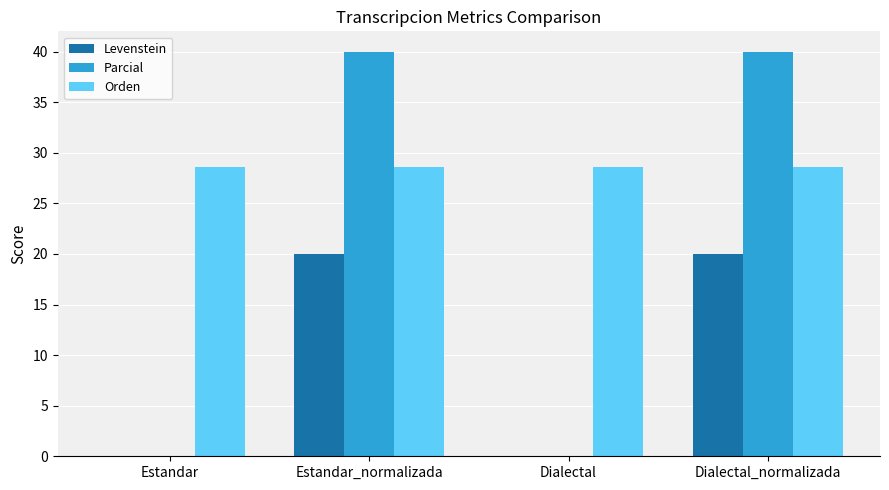

At which label does Levenstein first exceed 19?

Estandar_normalizada